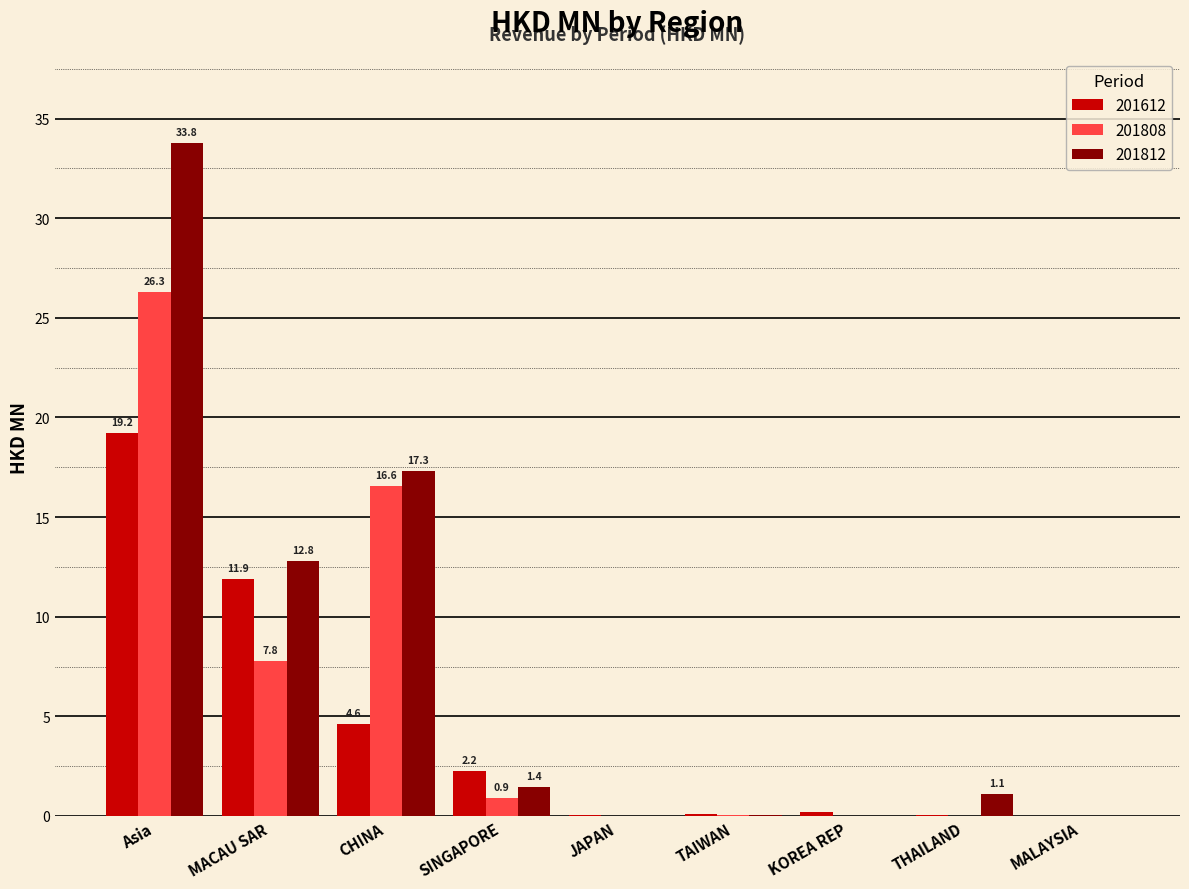

Is it true that 201612 equals 2.2 at SINGAPORE?

True